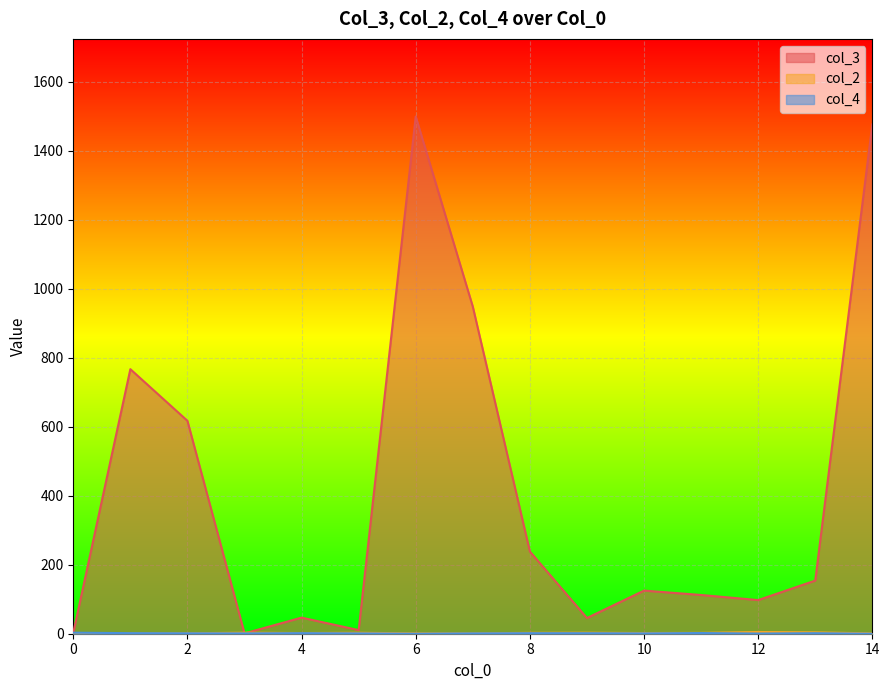

Which series has the largest range (max minus min)?

col_3